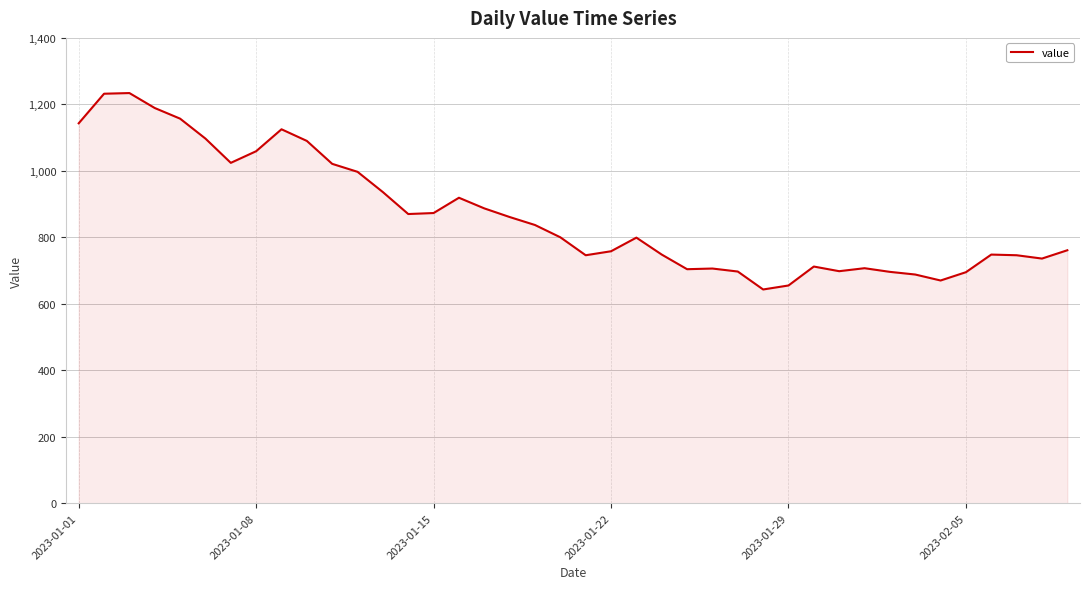

What is the smallest value displayed?

643